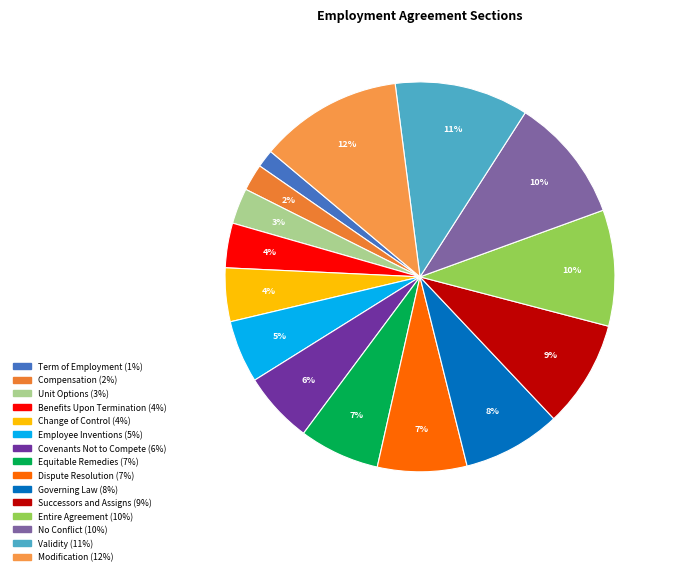

Does any single category account for the majority?

No